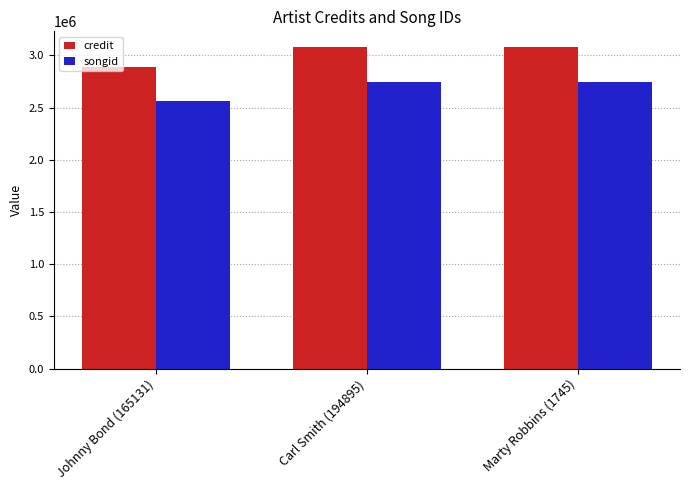

Between Johnny Bond (165131) and Marty Robbins (1745), which series saw the biggest shift?

credit